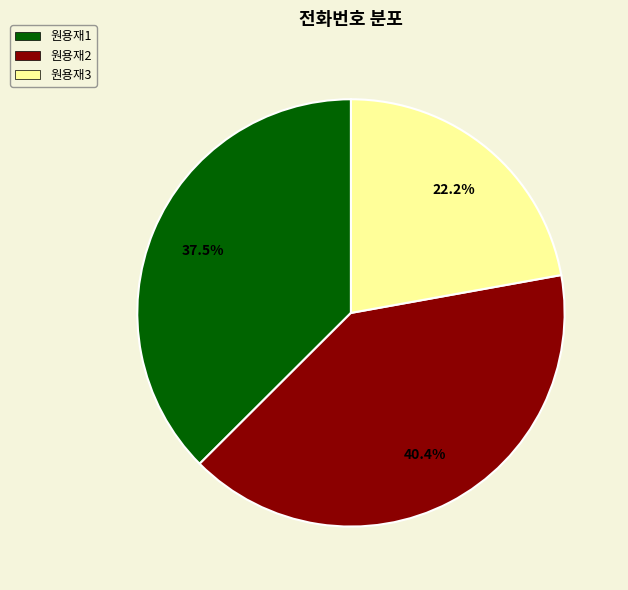

Combined, what portion of the pie is 원용재2 and 원용재3?

62.5%